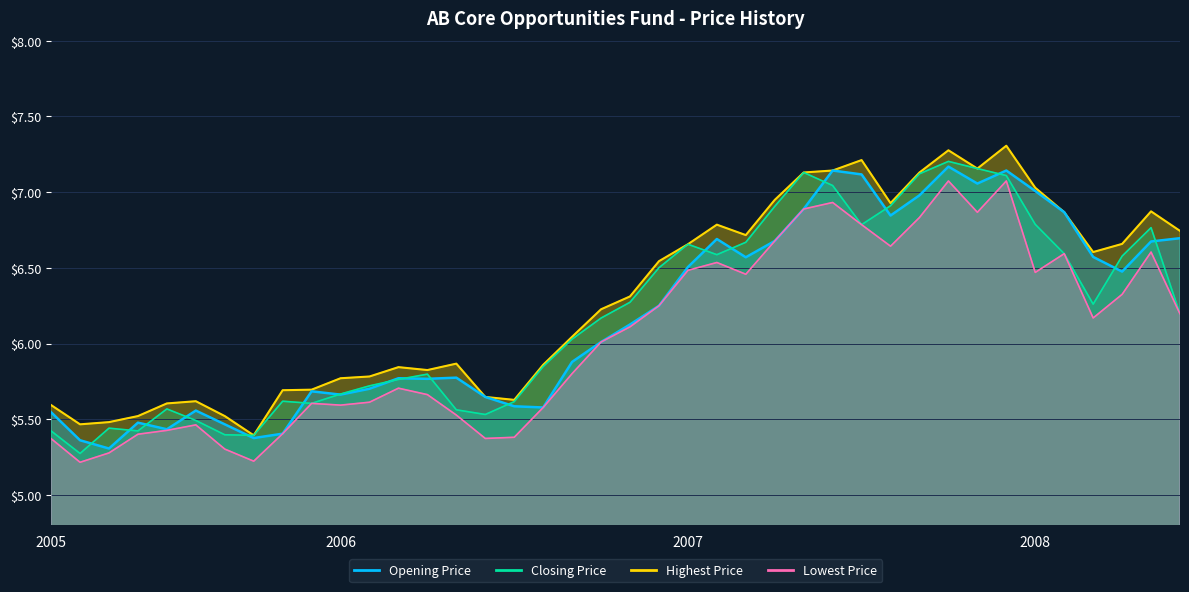

What is the label of the 4th point from the left?

2005-06